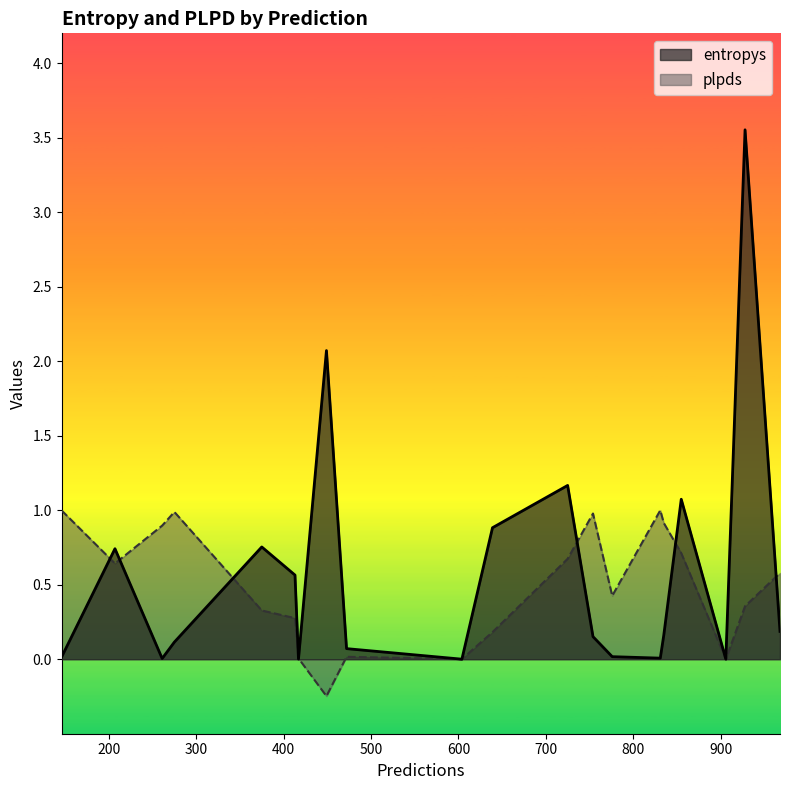

Which has a higher value, 835 or 725?

725